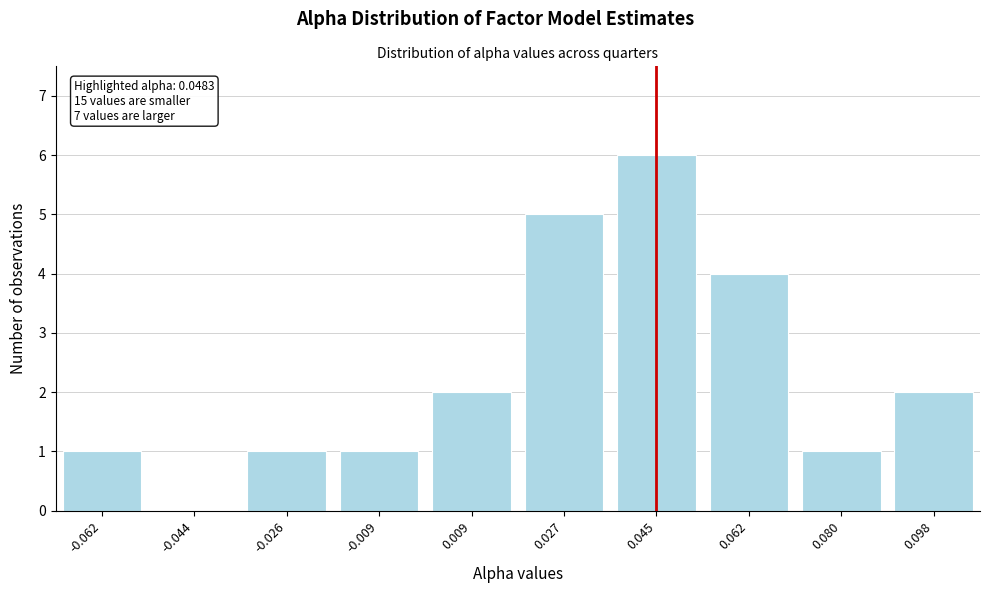

Reading right to left, list all the values displayed in this chart.

0.098=2	0.080=1	0.062=4	0.045=6	0.027=5	0.009=2	-0.009=1	-0.026=1	-0.044=0	-0.062=1